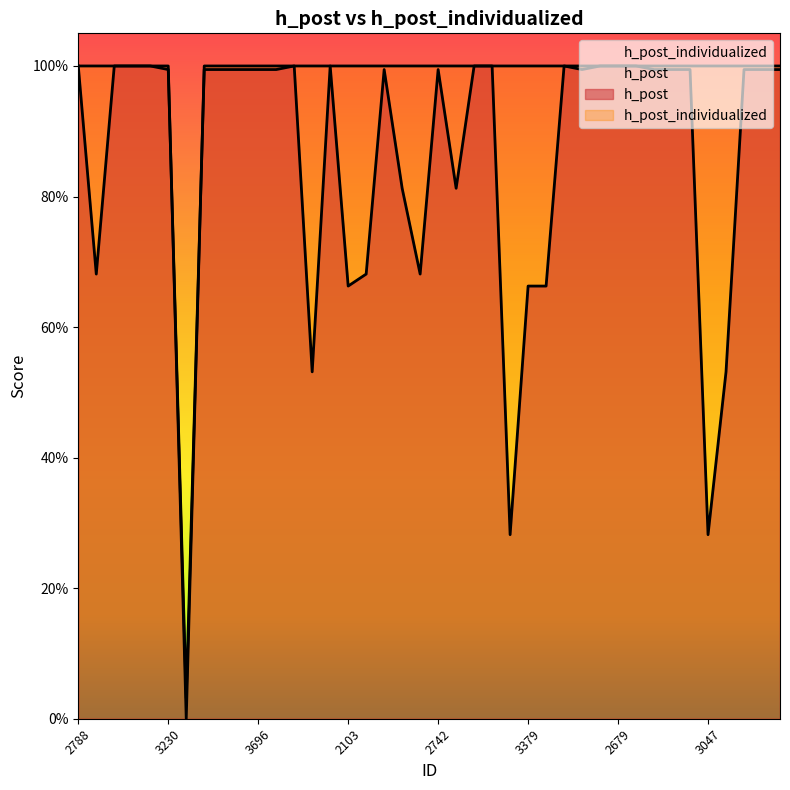

What is the average value of the h_post series?

0.9